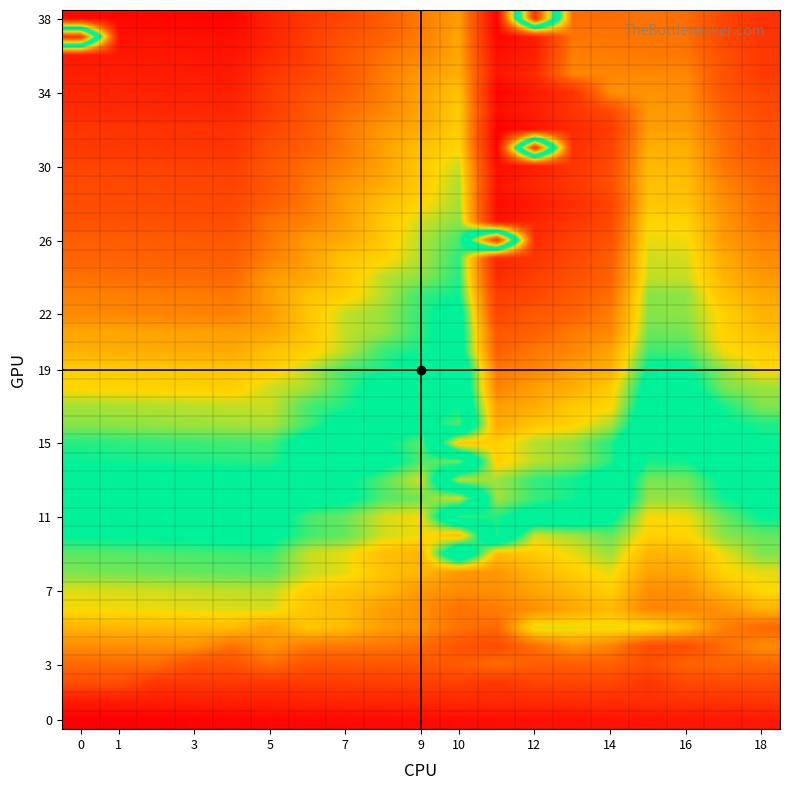

Count the number of categories in the chart.

19